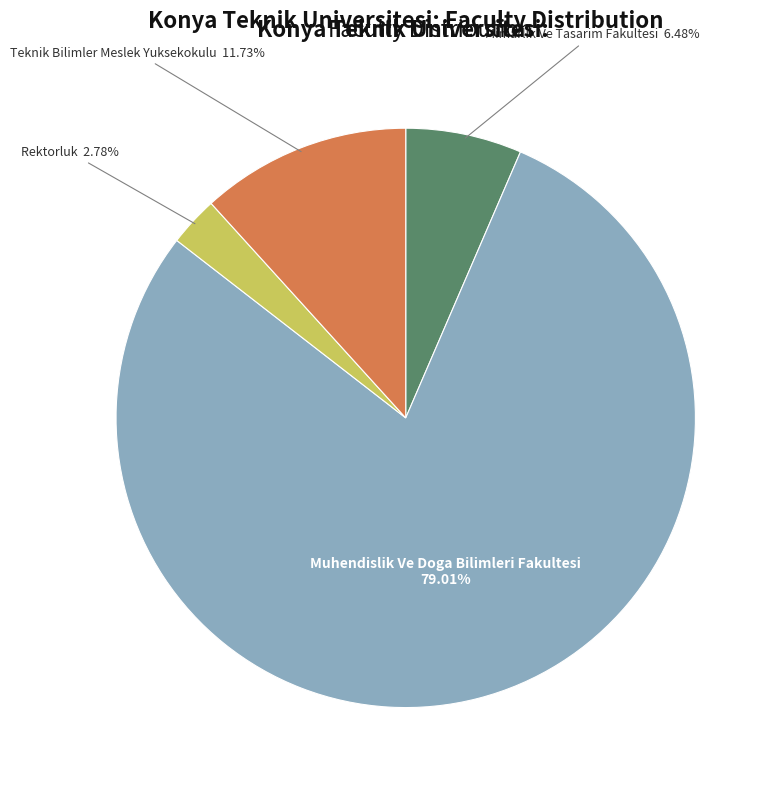

Do Rektorluk and Muhendislik Ve Doga Bilimleri Fakultesi together represent more than half of the pie?

Yes